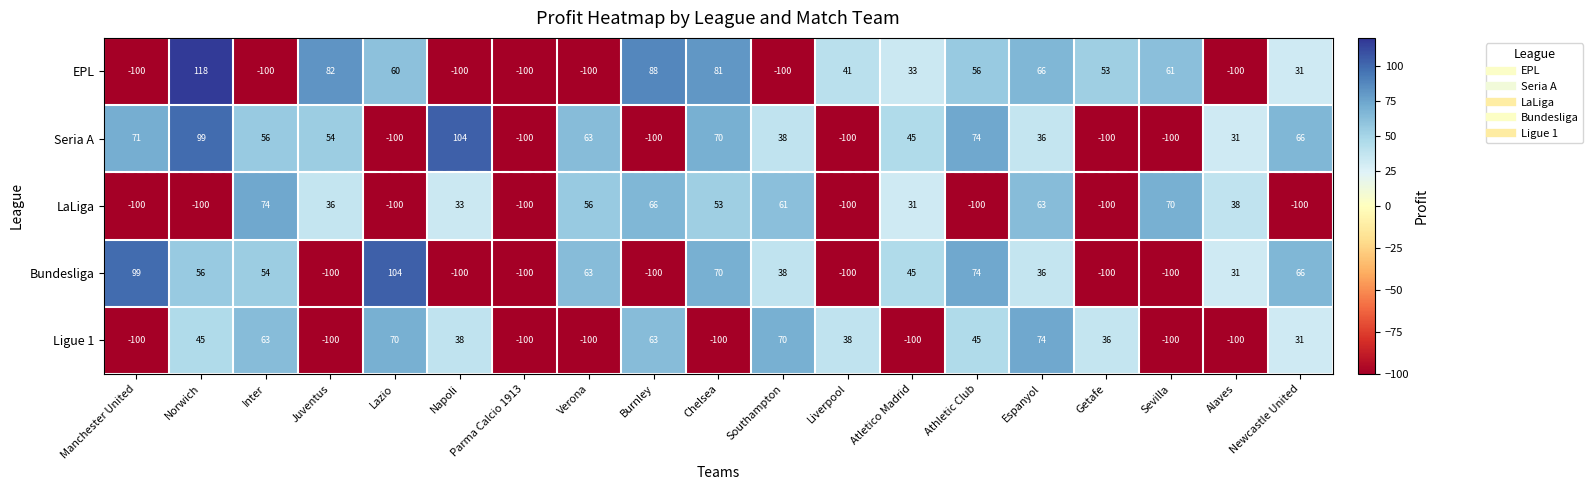

At Inter, list the series in order from largest to smallest.

LaLiga, Ligue 1, Seria A, Bundesliga, EPL